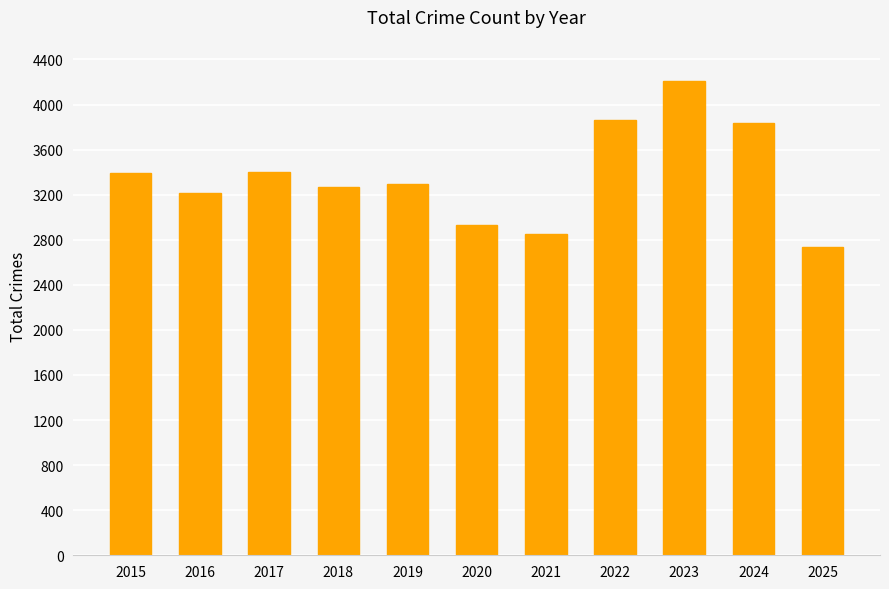

Read the value at 2019.

3294